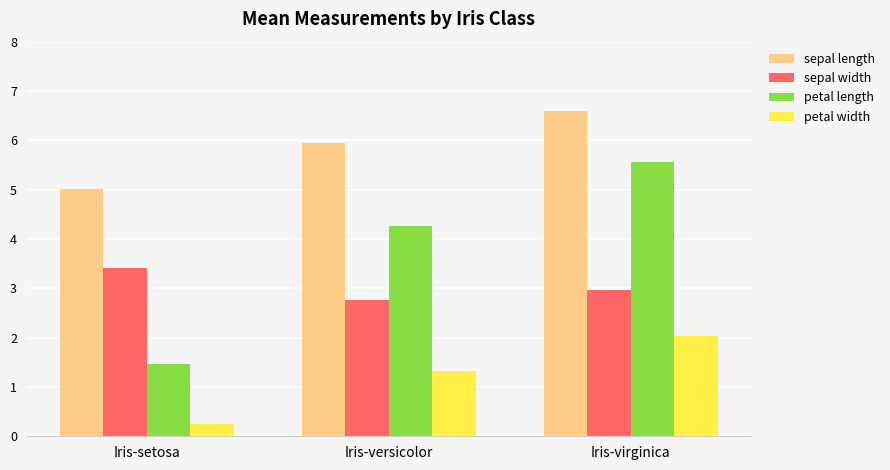

Which series has the widest spread of values?

petal length